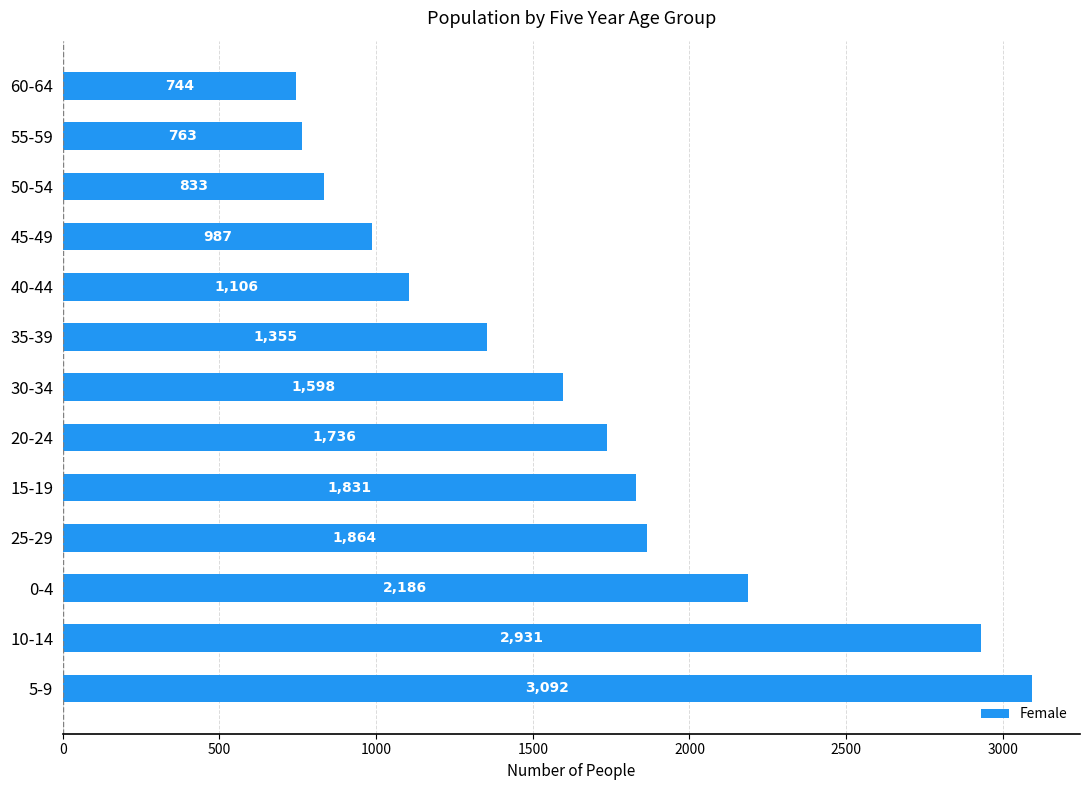

True or false: the data shows 1355 at 35-39.

True